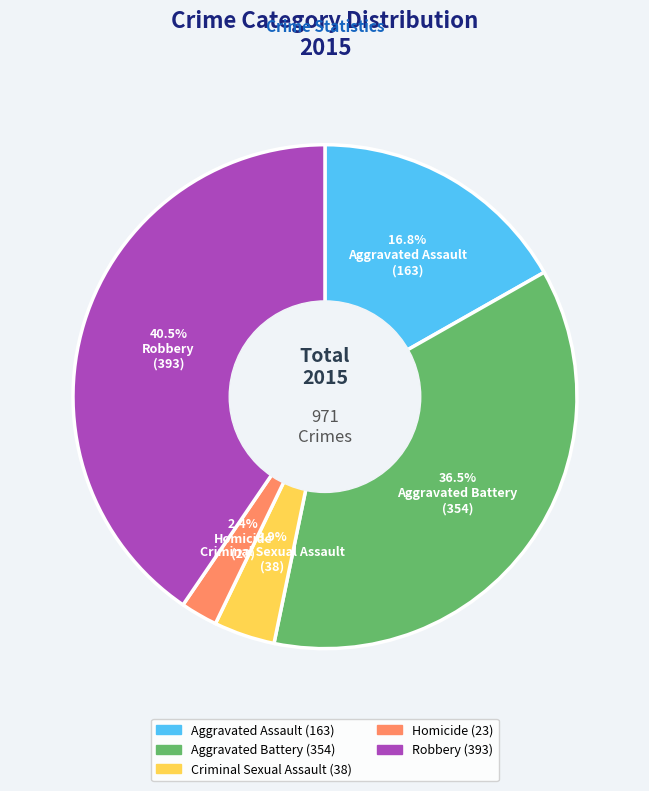

To the nearest percent, what portion does Homicide represent?

2%